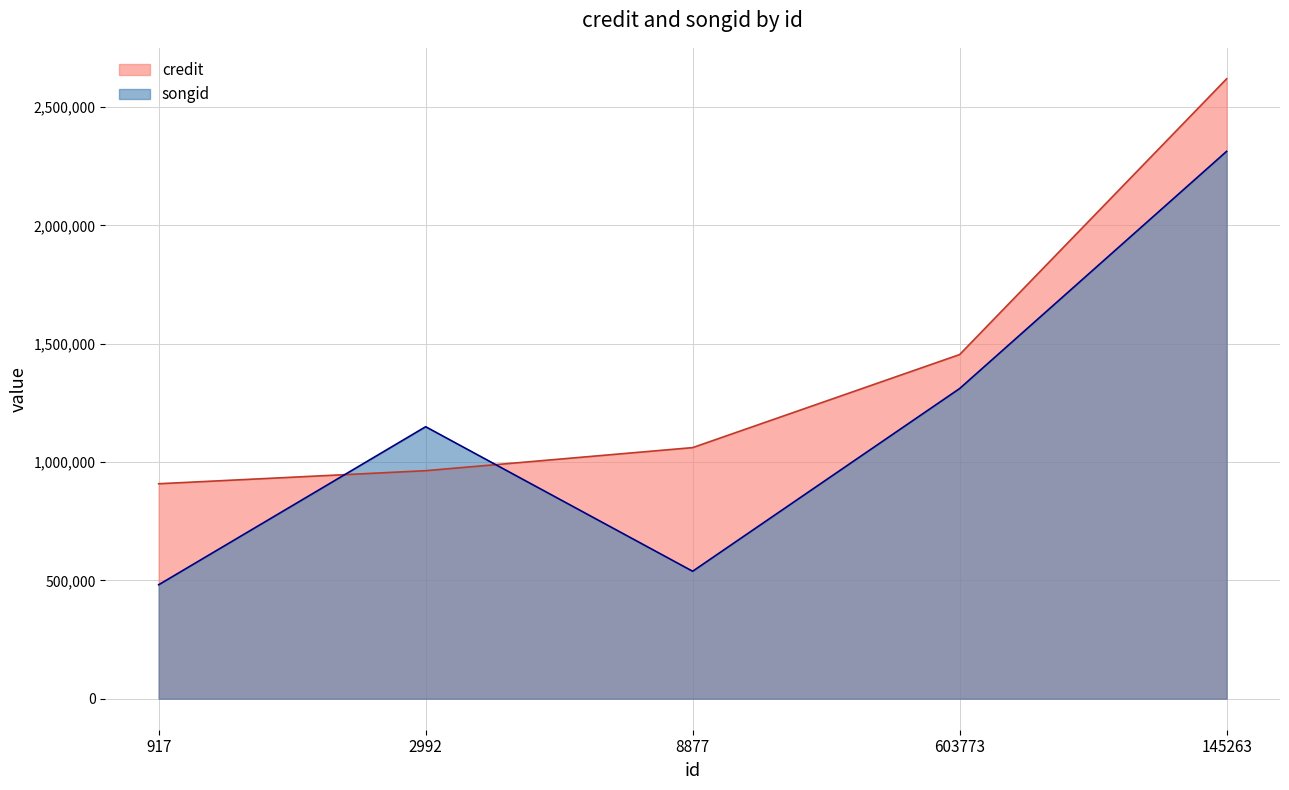

Rank the categories by songid value from lowest to highest.

917, 8877, 2992, 603773, 145263